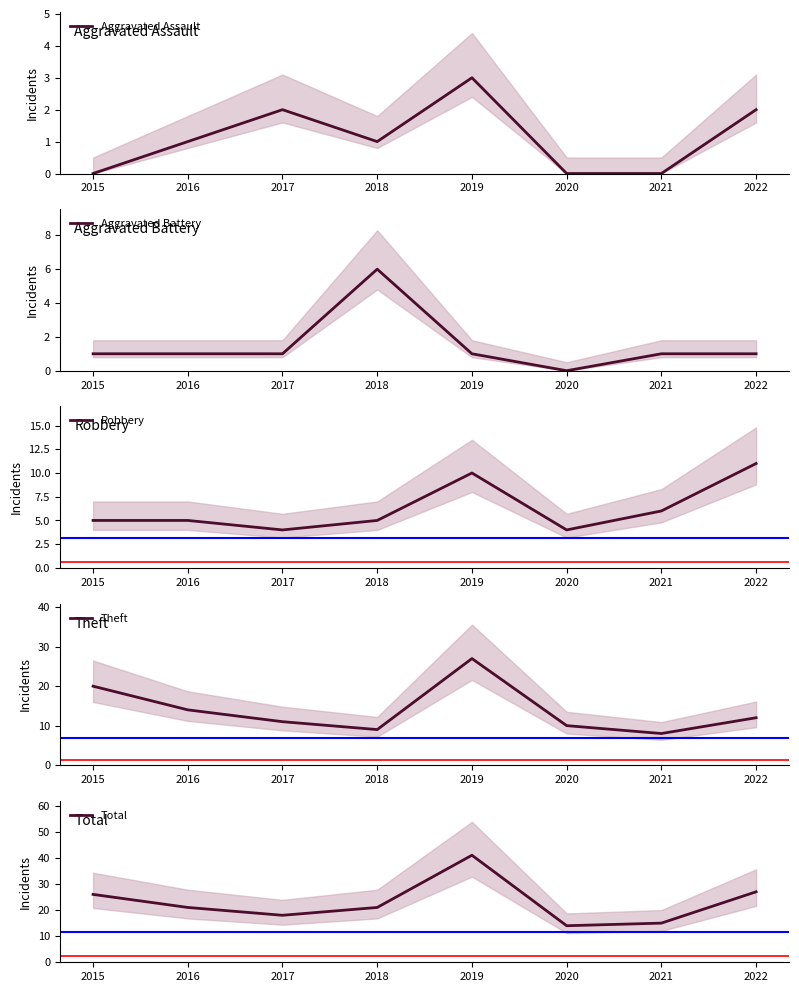

At 2018, list the series in order from smallest to largest.

Aggravated Assault, Robbery, Aggravated Battery, Theft, Total